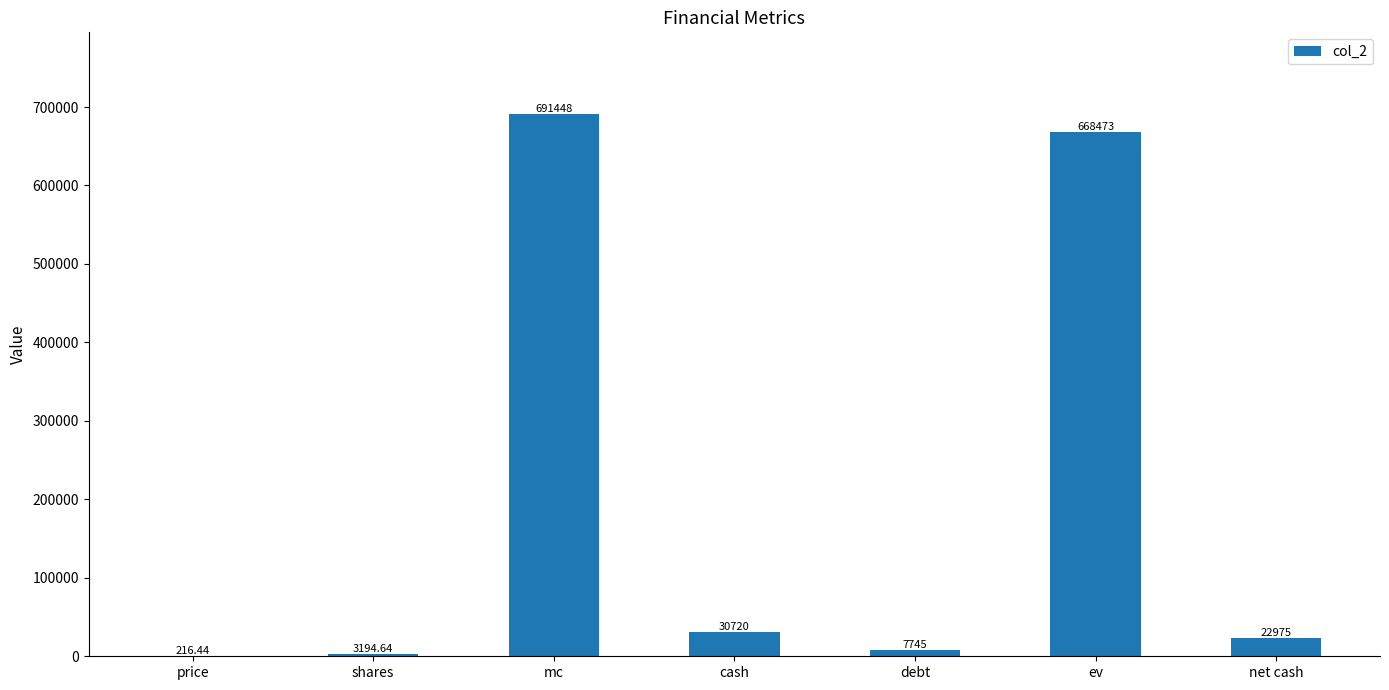

What value does the data have at cash?

30720.0